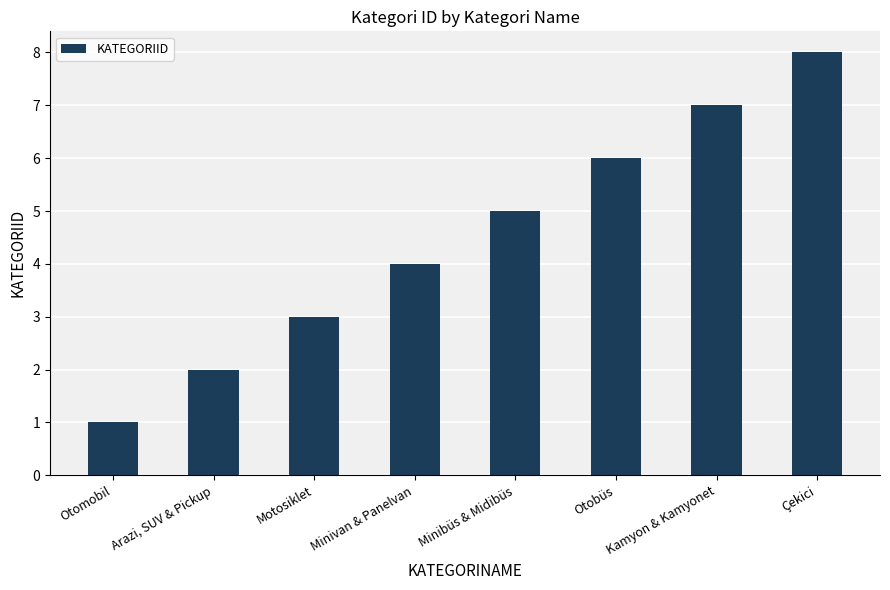

List the labels in order of value, smallest first.

Otomobil, Arazi, SUV & Pickup, Motosiklet, Minivan & Panelvan, Minibüs & Midibüs, Otobüs, Kamyon & Kamyonet, Çekici